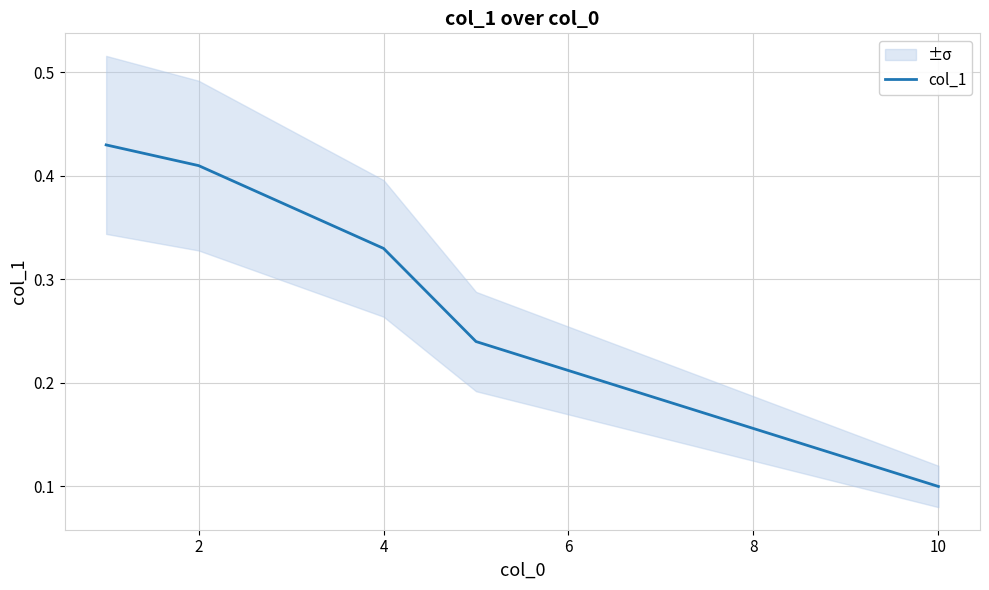

What is the difference between the second highest and second lowest values?

0.2